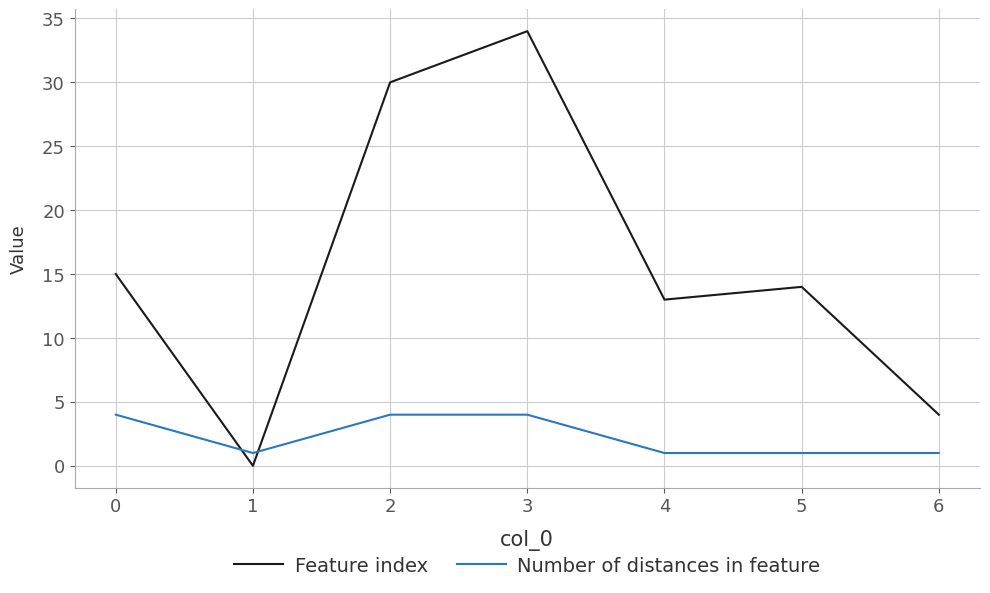

Reading left to right, transcribe all the data shown in this chart.

Feature index: 0=15	1=0	2=30	3=34	4=13	5=14	6=4
Number of distances in feature: 0=4	1=1	2=4	3=4	4=1	5=1	6=1